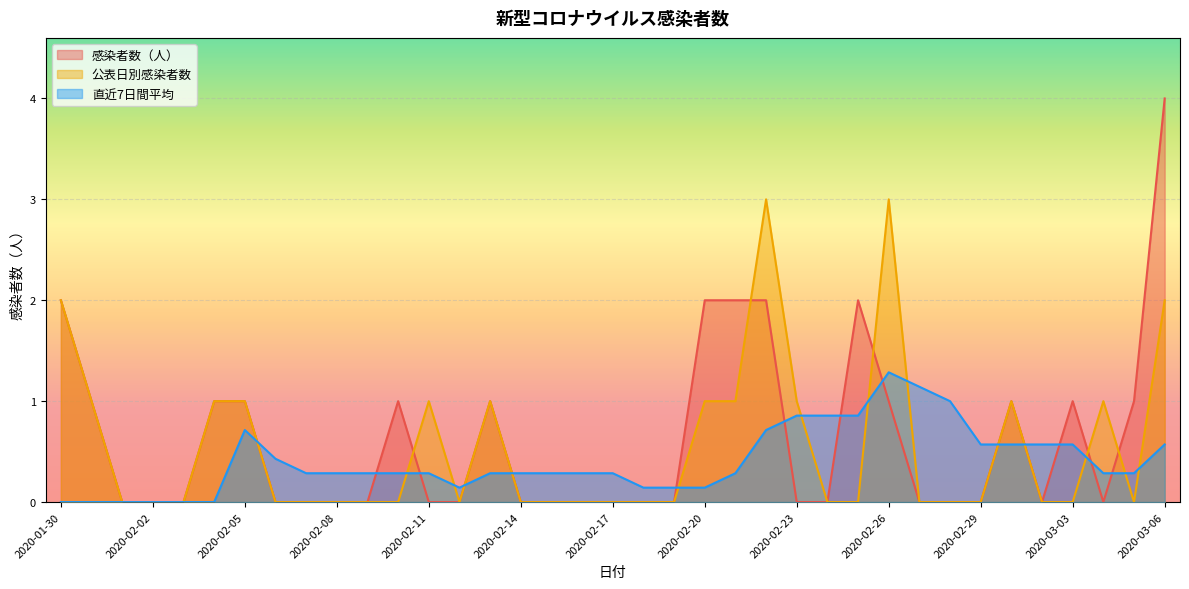

Which category has the lowest value across all series?

2020-02-01